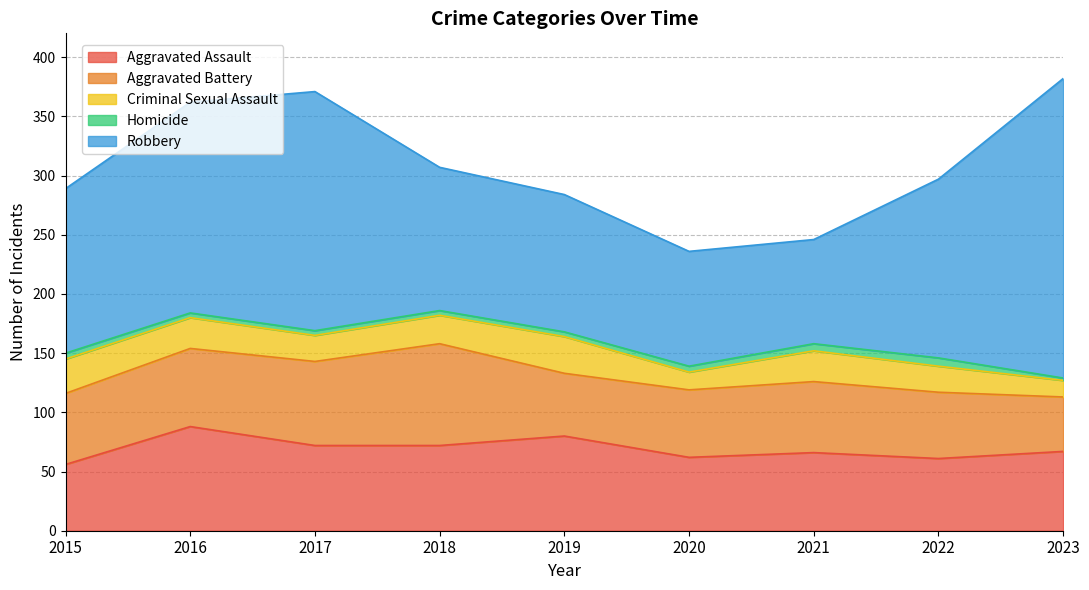

What are all the series names shown in the legend?

Aggravated Assault, Aggravated Battery, Criminal Sexual Assault, Homicide, Robbery